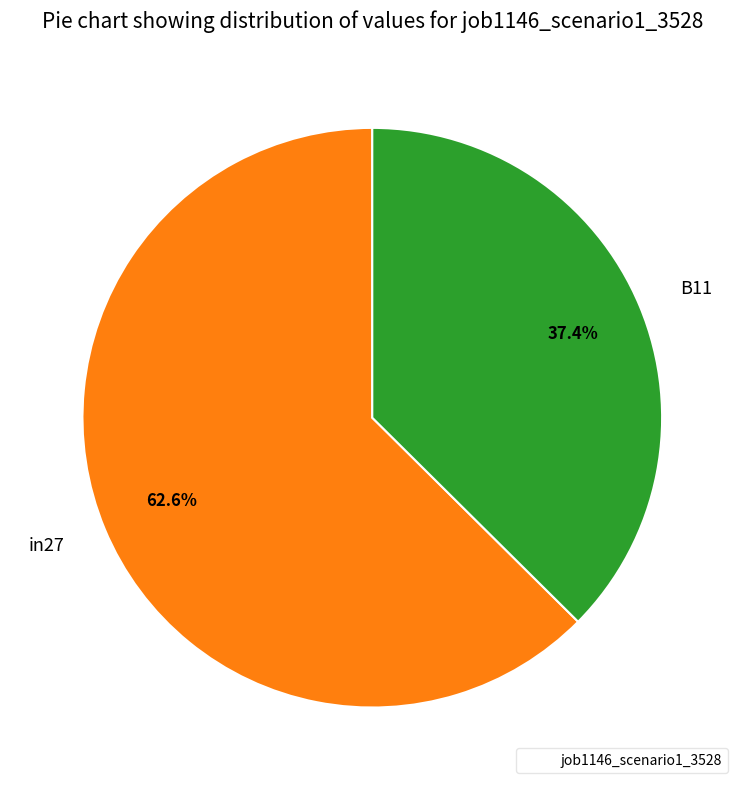

Rank the categories by value from lowest to highest.

B11, in27